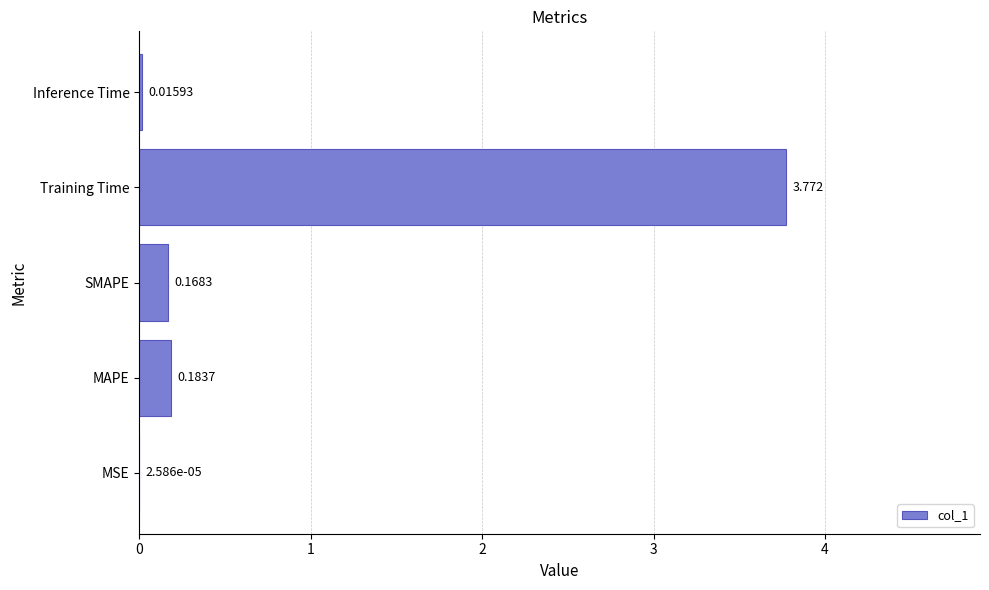

At which category does the chart reach its peak across all series?

Training Time